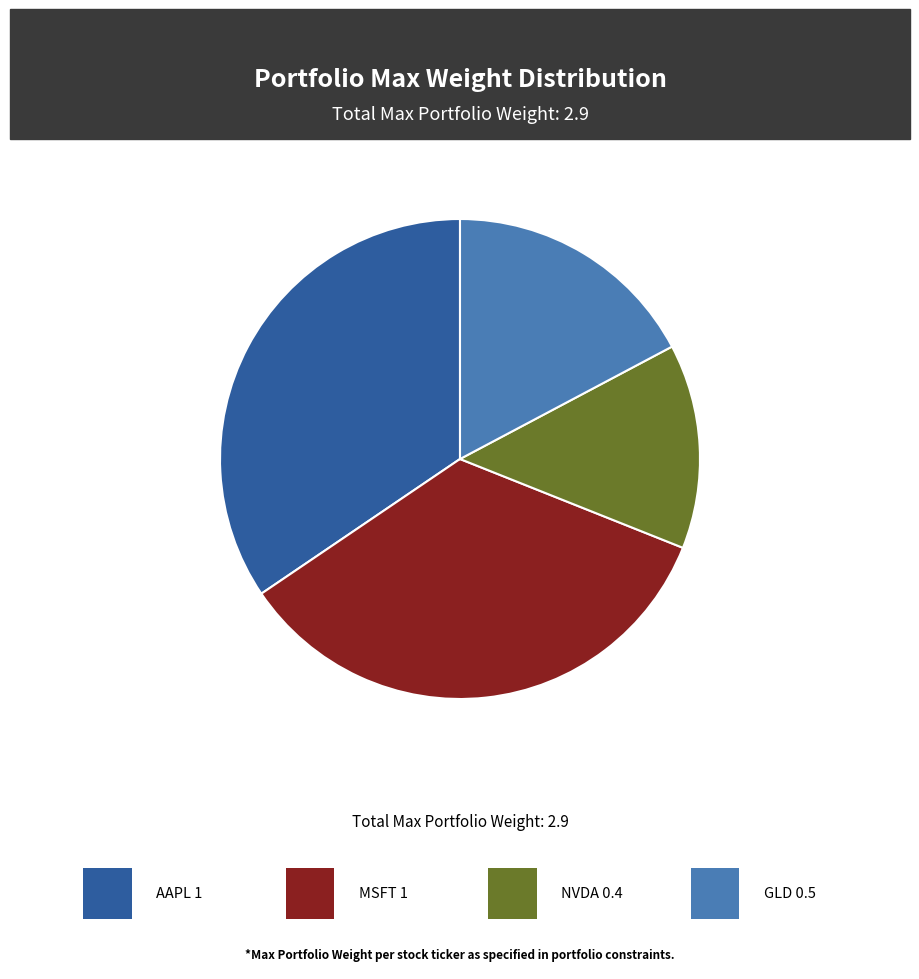

Is there any slice that represents more than half of the pie?

No